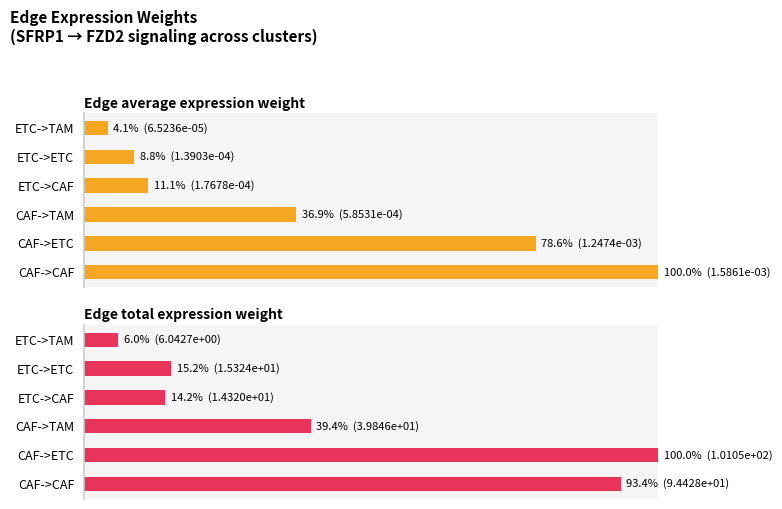

How many values in the Edge average expression weight series exceed 36?

3